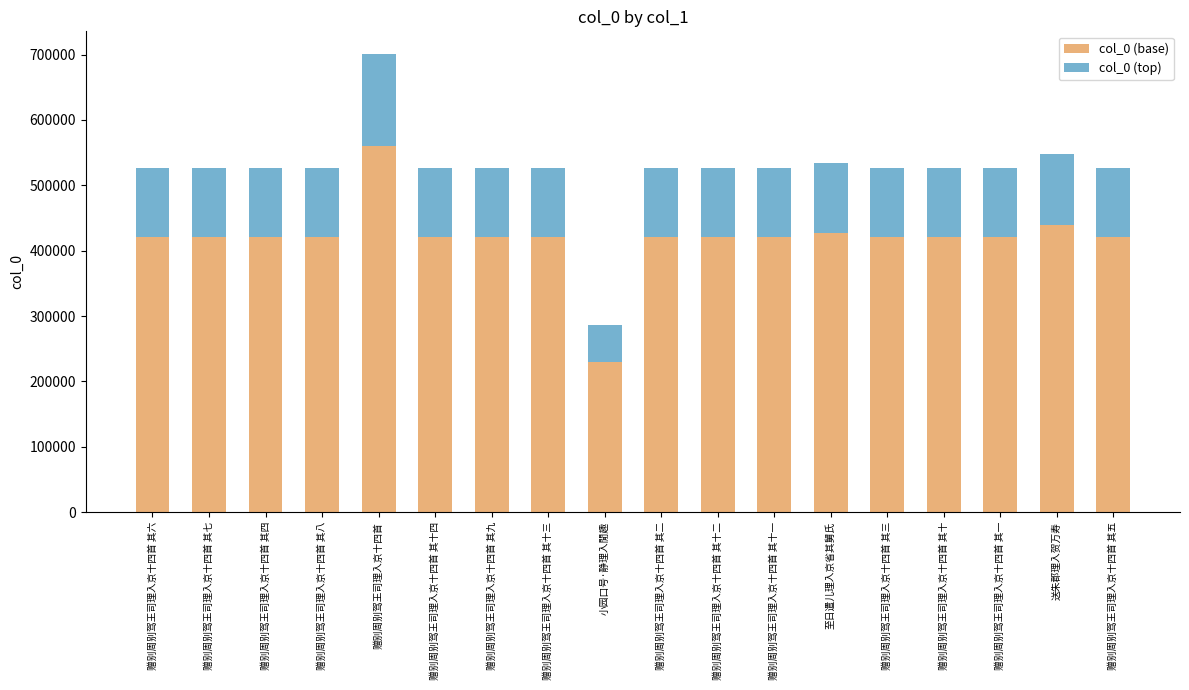

True or false: col_0 (base) has a value of 157216.8 at 赠别周别驾王司理入京十四首.

False